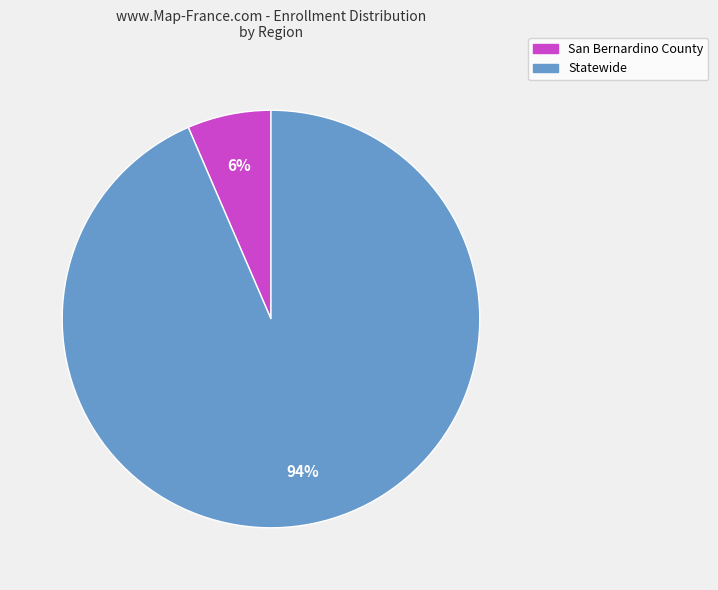

The Statewide slice represents 94% of the pie. True or false?

True